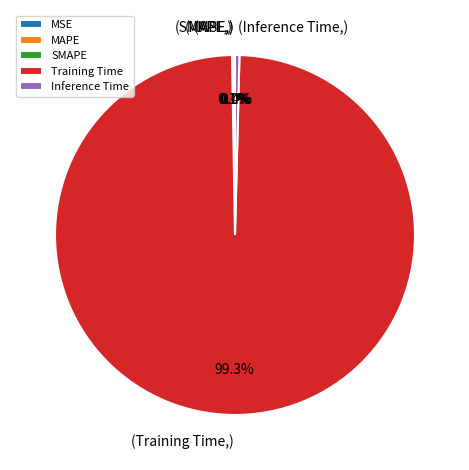

Which has a higher value, MSE or Inference Time?

Inference Time